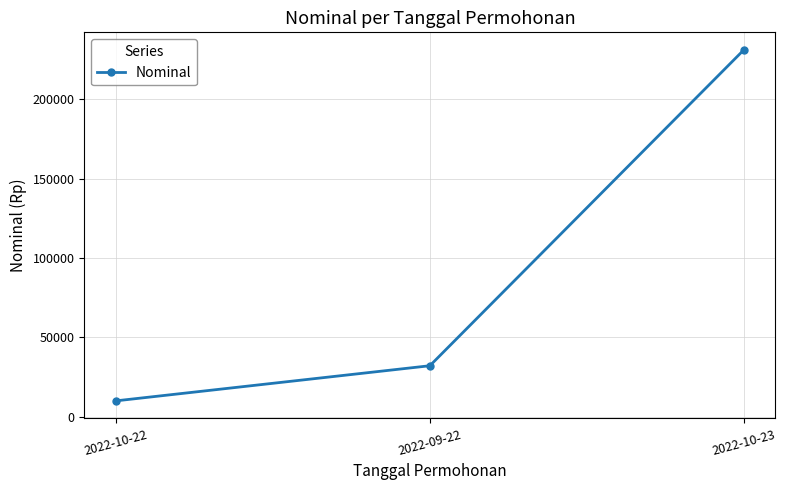

What is the value of the 1st point from the left?

10000